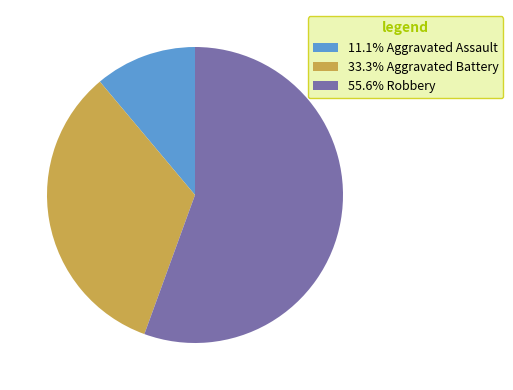

Combined, do 55.6% Robbery and 33.3% Aggravated Battery account for over 50%?

Yes